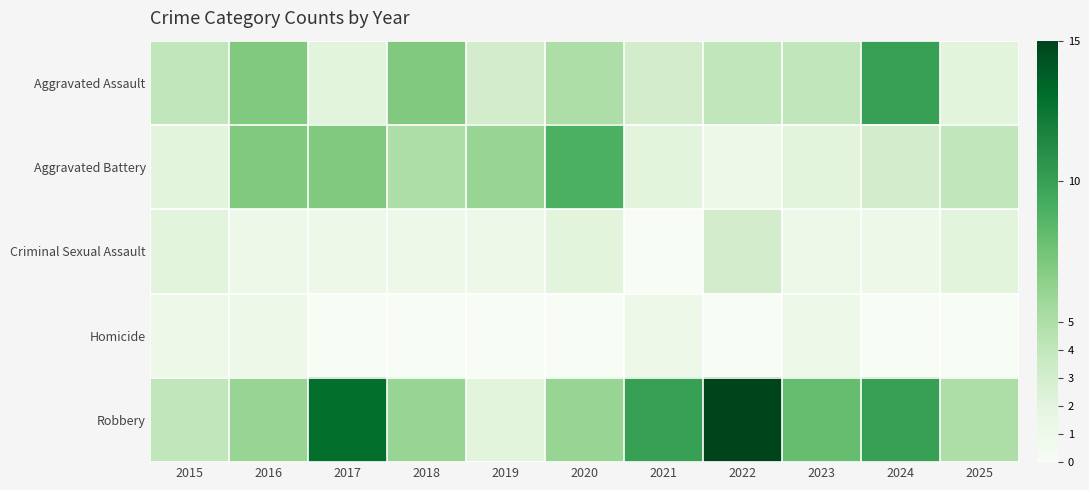

Reading left to right, what are all the values shown in this chart?

Aggravated Assault: 2015=4	2016=7	2017=2	2018=7	2019=3	2020=5	2021=3	2022=4	2023=4	2024=10	2025=2
Aggravated Battery: 2015=2	2016=7	2017=7	2018=5	2019=6	2020=9	2021=2	2022=1	2023=2	2024=3	2025=4
Criminal Sexual Assault: 2015=2	2016=1	2017=1	2018=1	2019=1	2020=2	2021=0	2022=3	2023=1	2024=1	2025=2
Homicide: 2015=1	2016=1	2017=0	2018=0	2019=0	2020=0	2021=1	2022=0	2023=1	2024=0	2025=0
Robbery: 2015=4	2016=6	2017=13	2018=6	2019=2	2020=6	2021=10	2022=15	2023=8	2024=10	2025=5